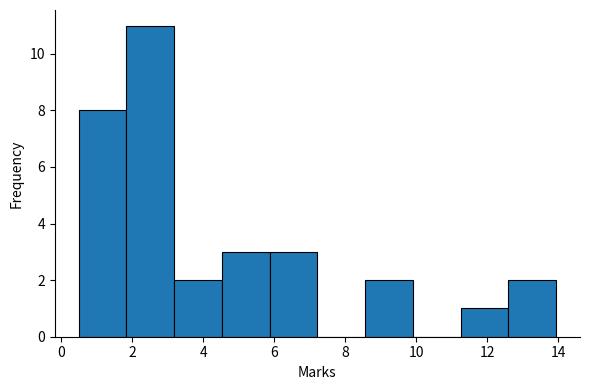

Which range on the x-axis has the tallest bar?

1.8 to 3.2